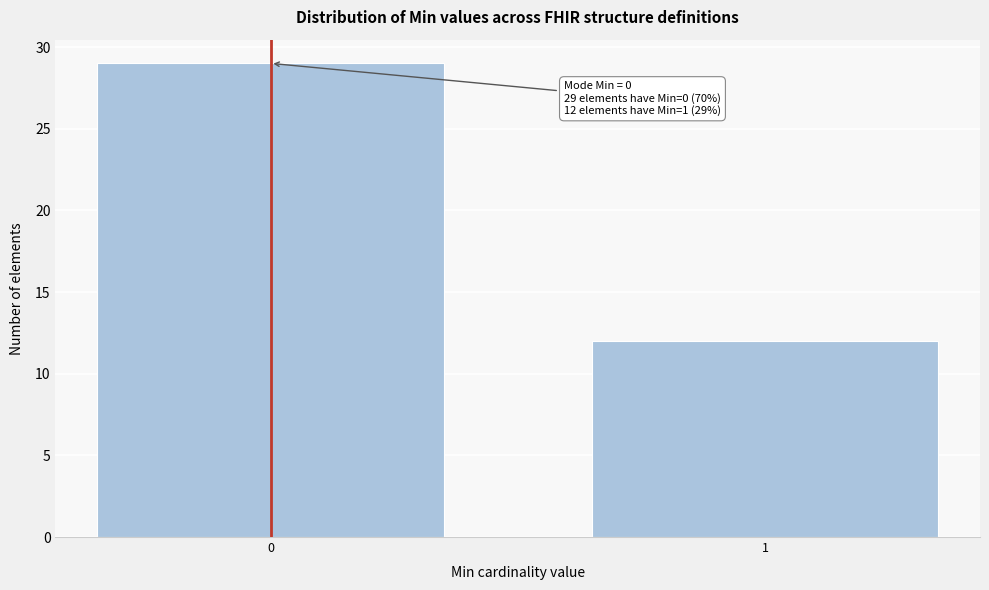

Reading left to right, list all the values displayed in this chart.

29	12